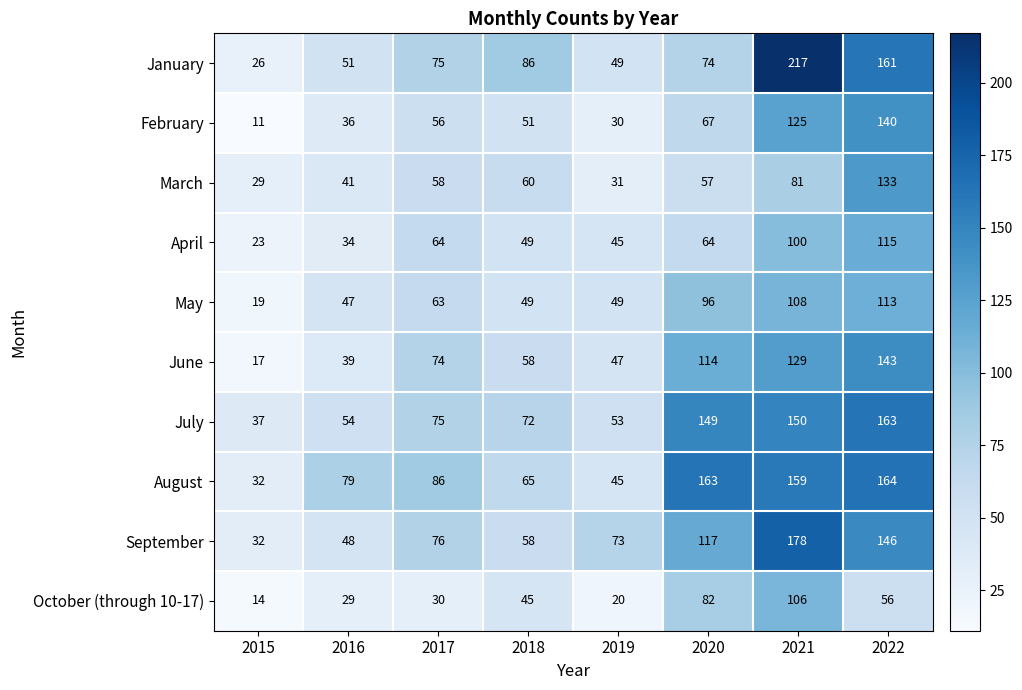

At how many categories does at least one series exceed 21?

8